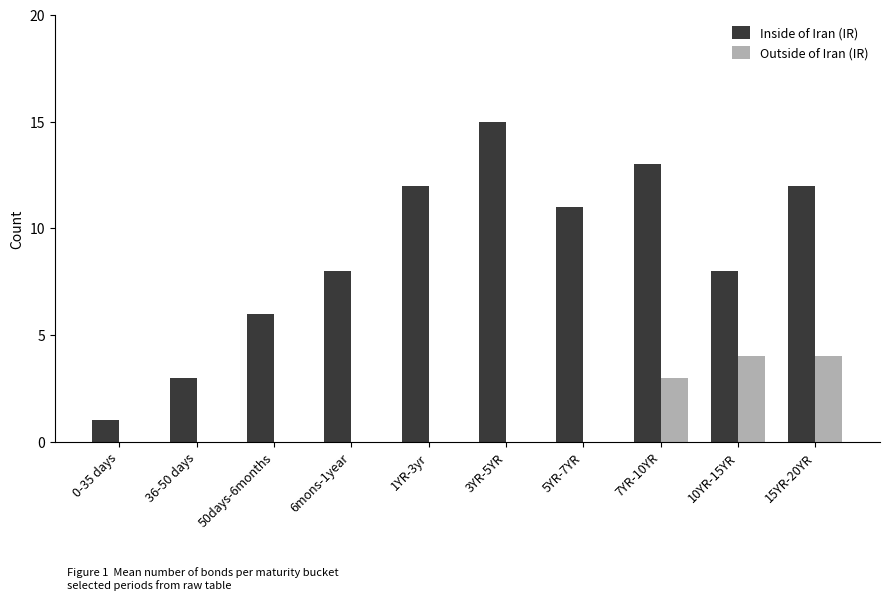

True or false: Inside of Iran (IR) has a value of 14 at 10YR-15YR.

False